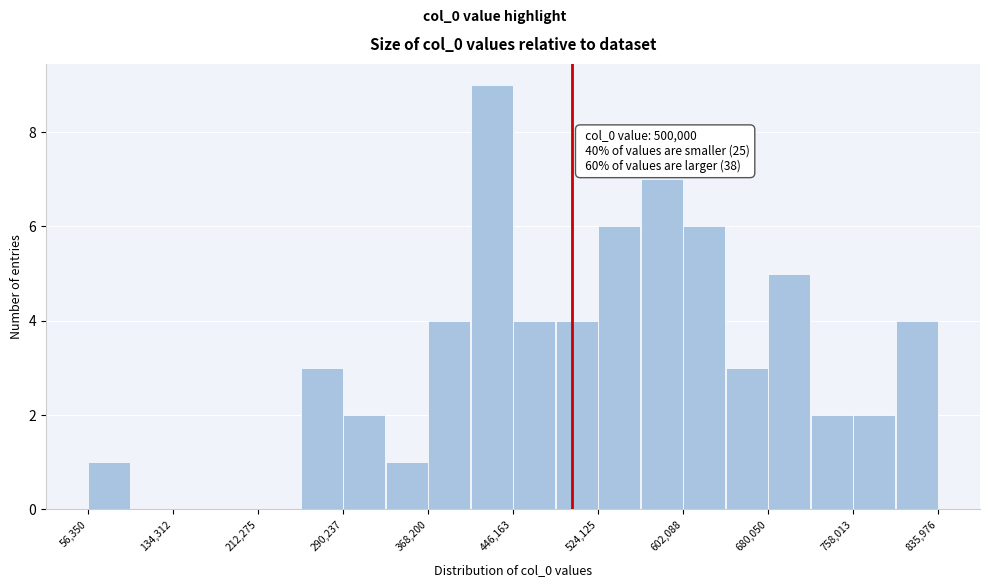

Read against the x-axis, roughly where is the centre of the tallest bar?

430000